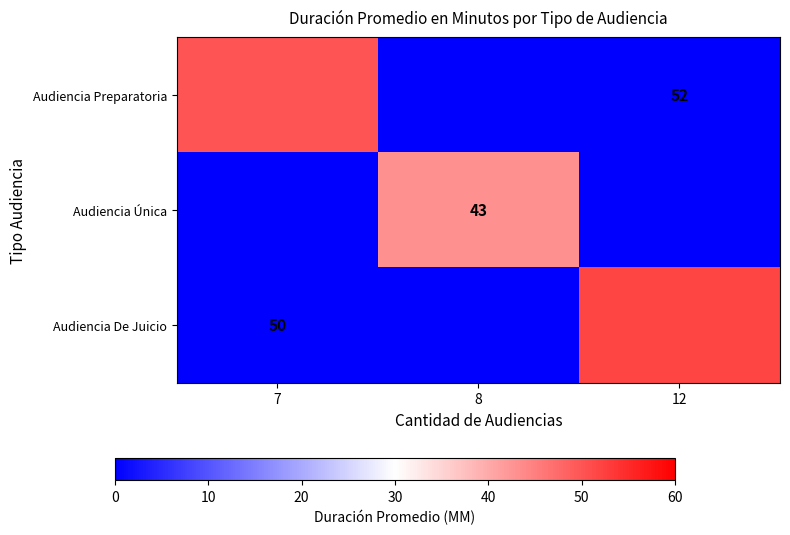

The value of Audiencia De Juicio at 7 is 0. True or false?

True